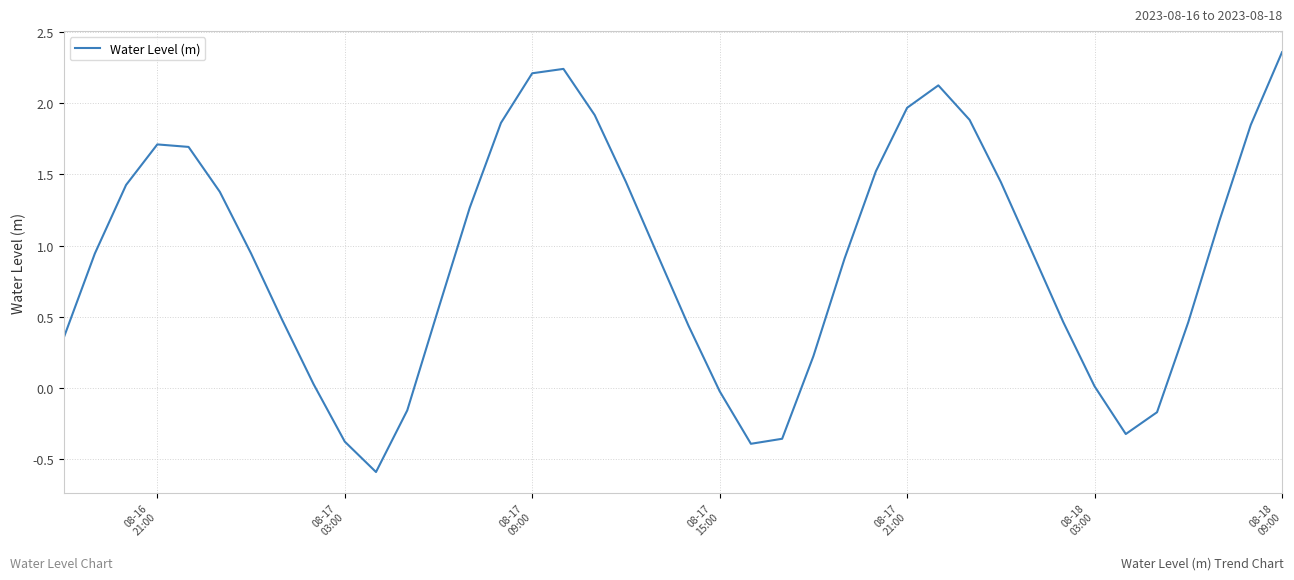

What is the smallest value displayed?

-0.6